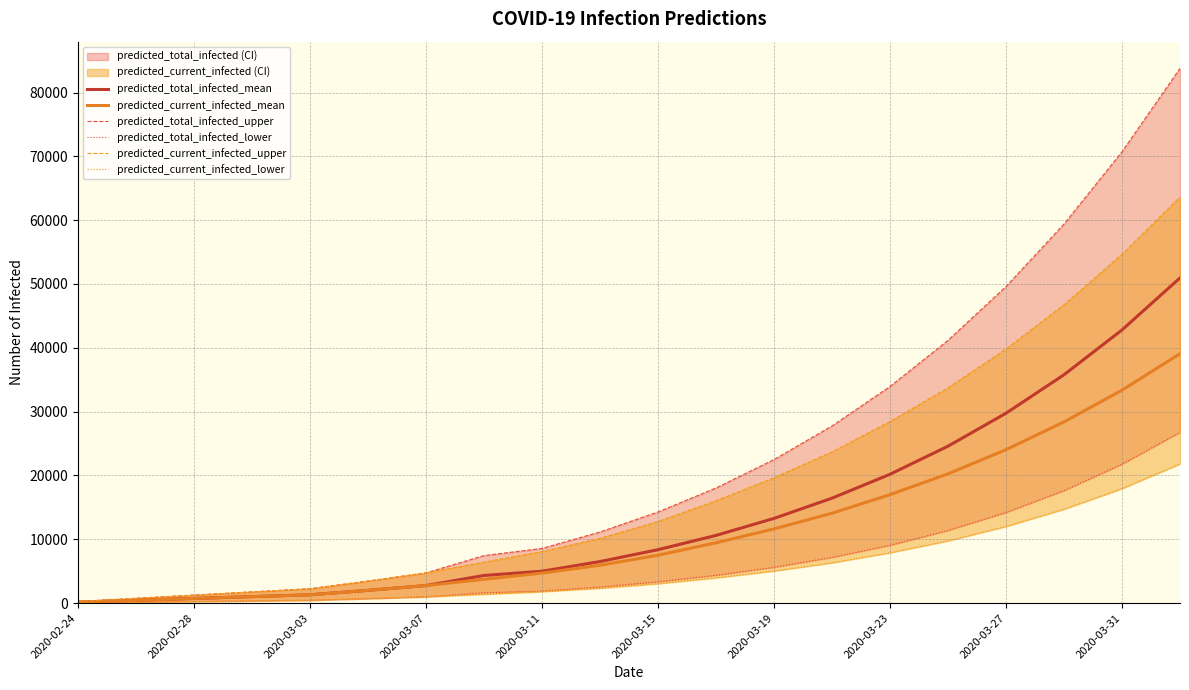

Where does the predicted_total_infected_lower series first go above 3344?

11